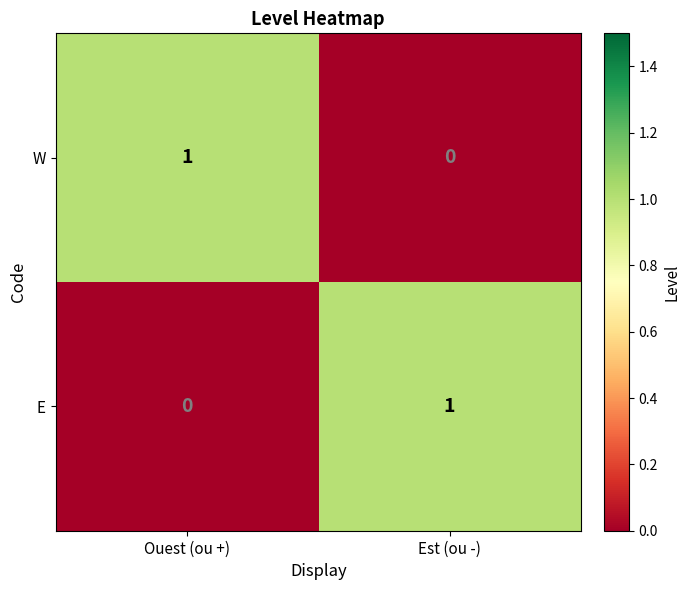

Is it true that E equals 0 at Ouest (ou +)?

True